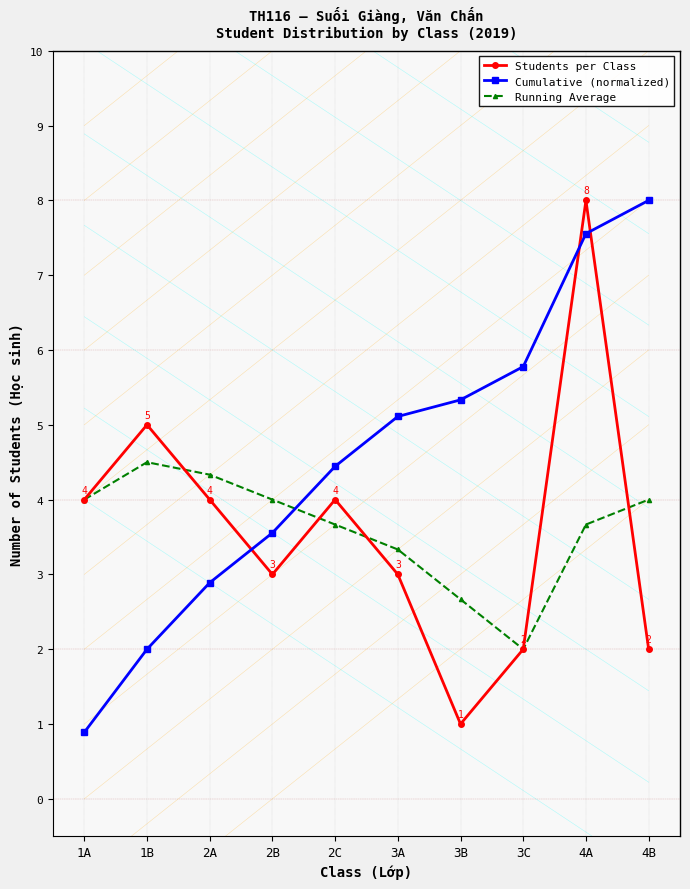

What is the total value across all series at 1A?

8.9